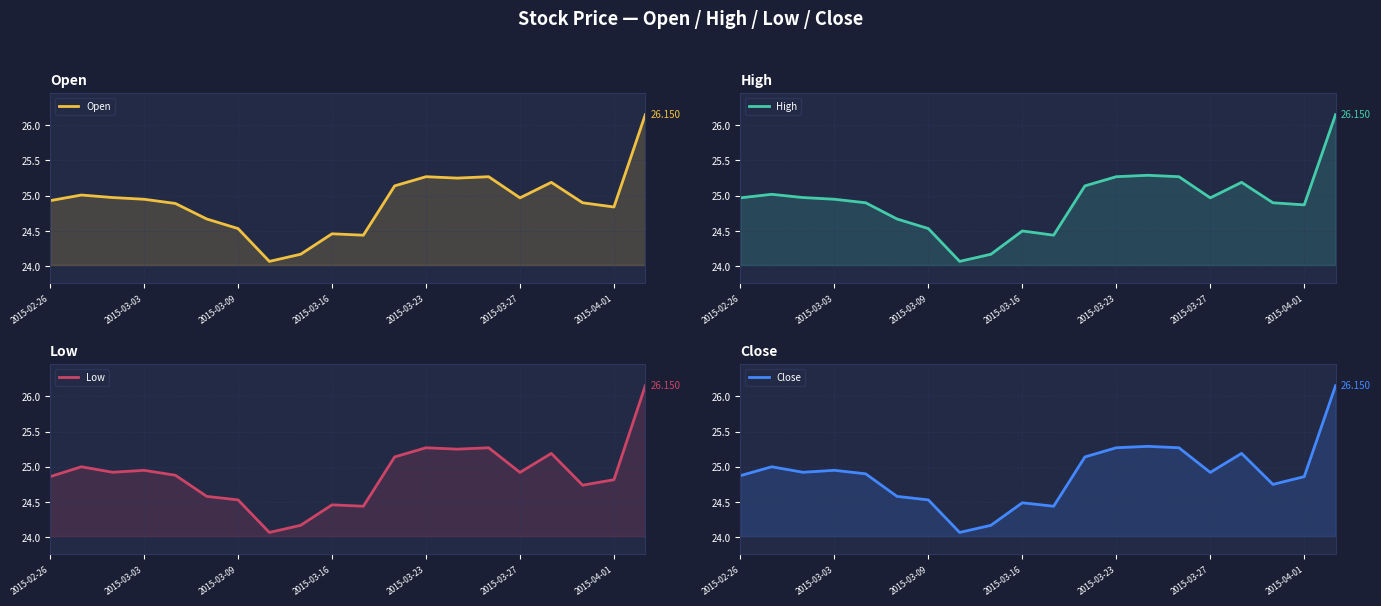

What are all the series names shown in the legend?

Open, High, Low, Close